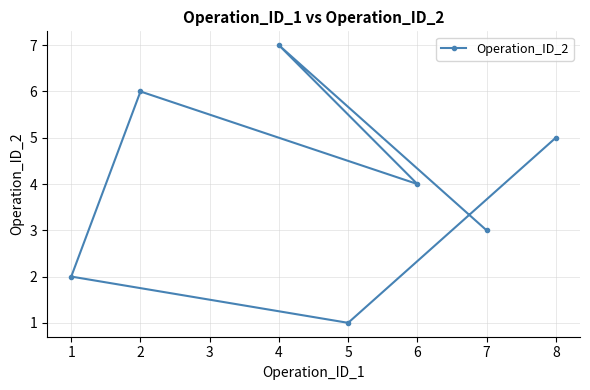

At which category does the chart reach its minimum across all series?

5